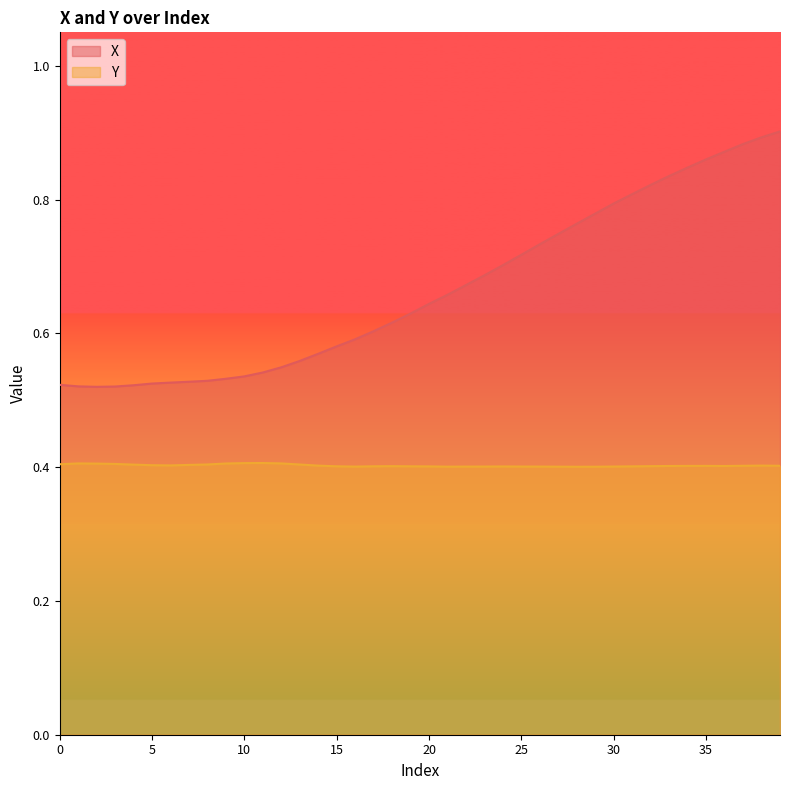

Reading left to right, what are all the values shown in this chart?

X: 0=0.5	1=0.5	2=0.5	3=0.5	4=0.5	5=0.5	6=0.5	7=0.5	8=0.5	9=0.5	10=0.5	11=0.5	12=0.5	13=0.6	14=0.6	15=0.6	16=0.6	17=0.6	18=0.6	19=0.6	20=0.6	21=0.7	22=0.7	23=0.7	24=0.7	25=0.7	26=0.7	27=0.7	28=0.8	29=0.8	30=0.8	31=0.8	32=0.8	33=0.8	34=0.8	35=0.9	36=0.9	37=0.9	38=0.9	39=0.9
Y: 0=0.4	1=0.4	2=0.4	3=0.4	4=0.4	5=0.4	6=0.4	7=0.4	8=0.4	9=0.4	10=0.4	11=0.4	12=0.4	13=0.4	14=0.4	15=0.4	16=0.4	17=0.4	18=0.4	19=0.4	20=0.4	21=0.4	22=0.4	23=0.4	24=0.4	25=0.4	26=0.4	27=0.4	28=0.4	29=0.4	30=0.4	31=0.4	32=0.4	33=0.4	34=0.4	35=0.4	36=0.4	37=0.4	38=0.4	39=0.4